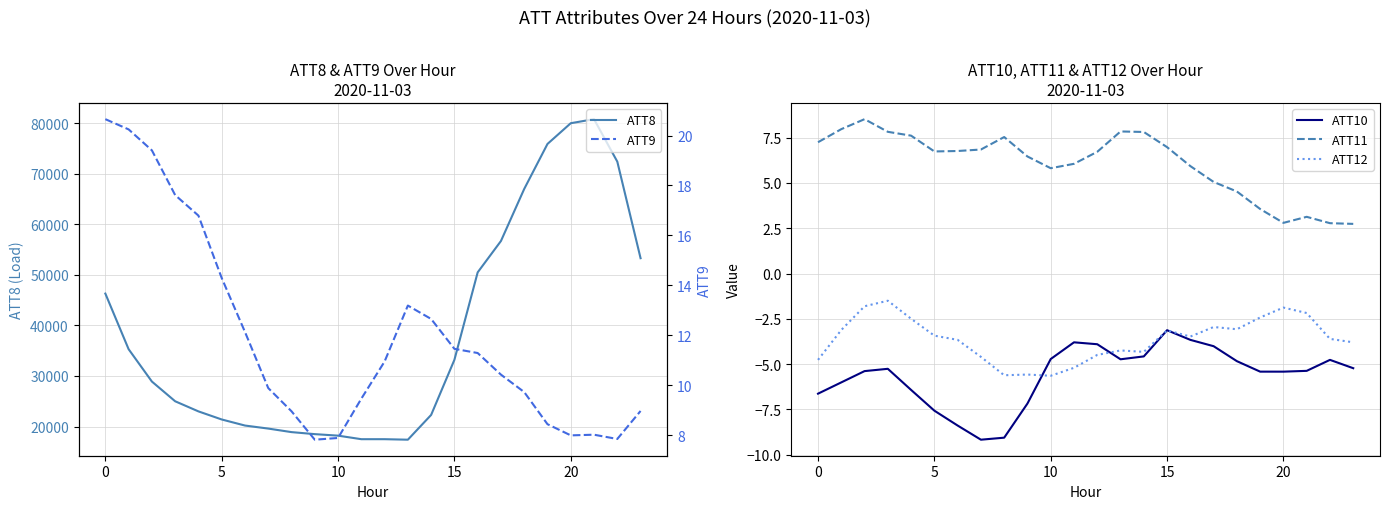

Where is ATT12 nearest to the value -3?

17